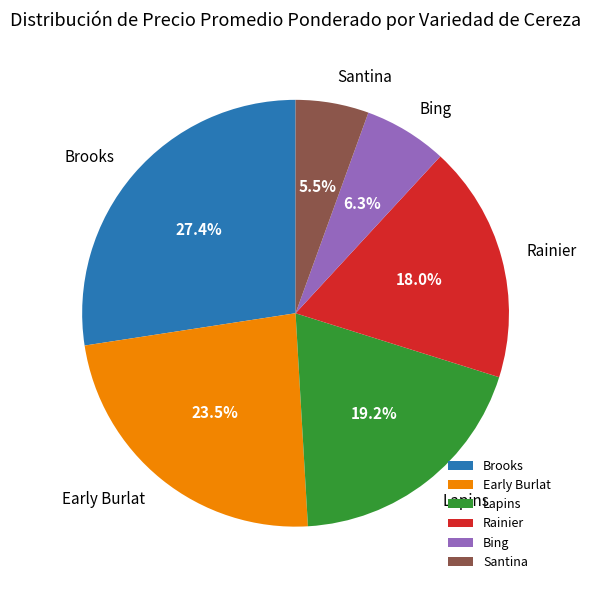

Is Early Burlat the majority of the pie?

No